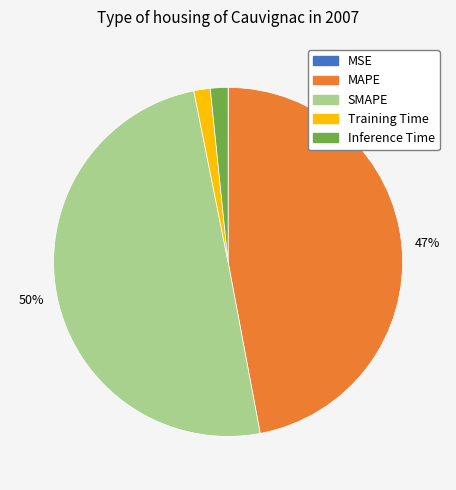

Does MAPE account for over 50% of the chart?

No